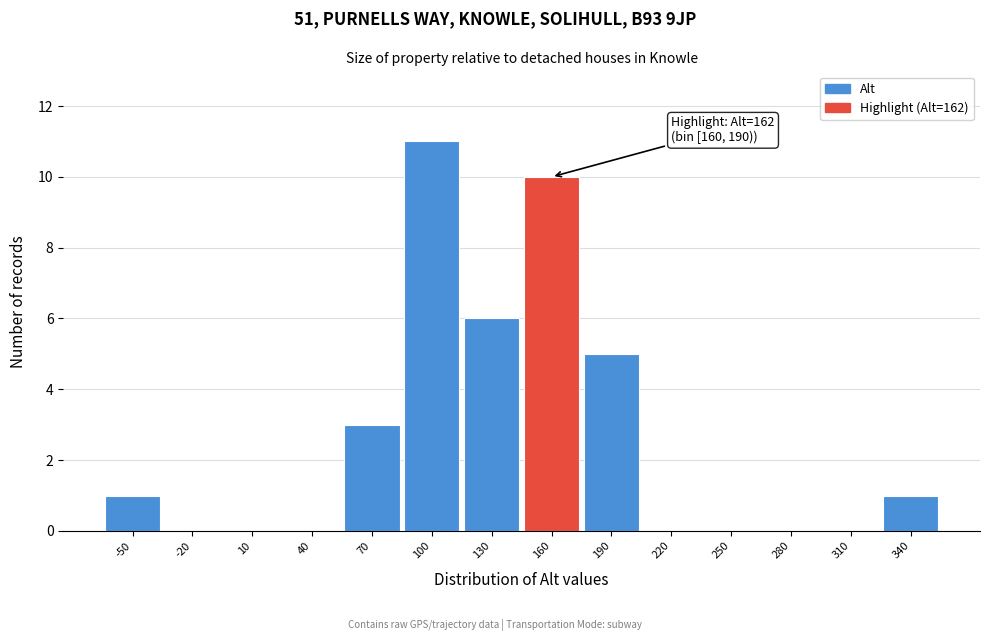

Reading left to right, transcribe all the data shown in this chart.

-50=1	-20=0	10=0	40=0	70=3	100=11	130=6	160=10	190=5	220=0	250=0	280=0	310=0	340=1